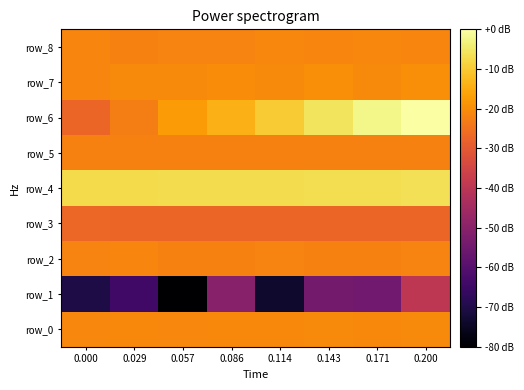

Rank the series at 0.029 from lowest to highest value.

row_1, row_3, row_6, row_8, row_5, row_2, row_0, row_7, row_4